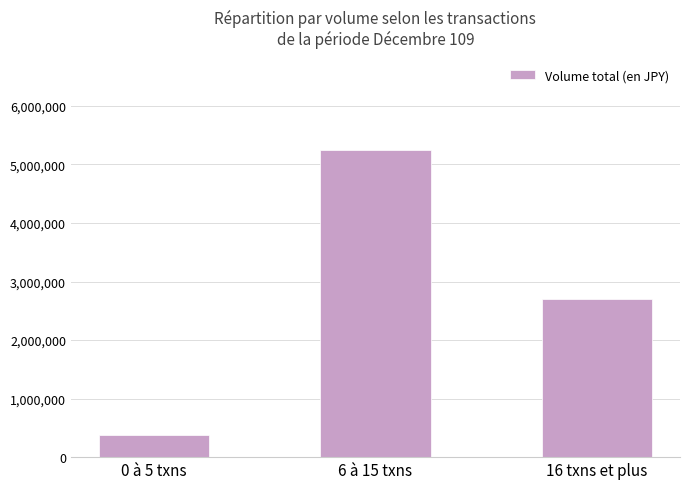

What is the maximum value shown in the chart?

5247290